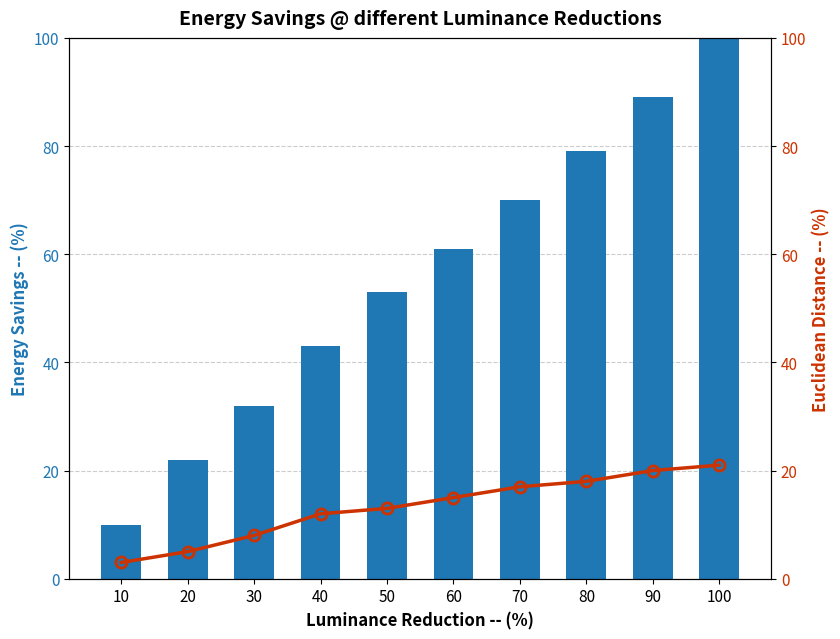

The value of Euclidean Distance at 60 is 15. True or false?

True